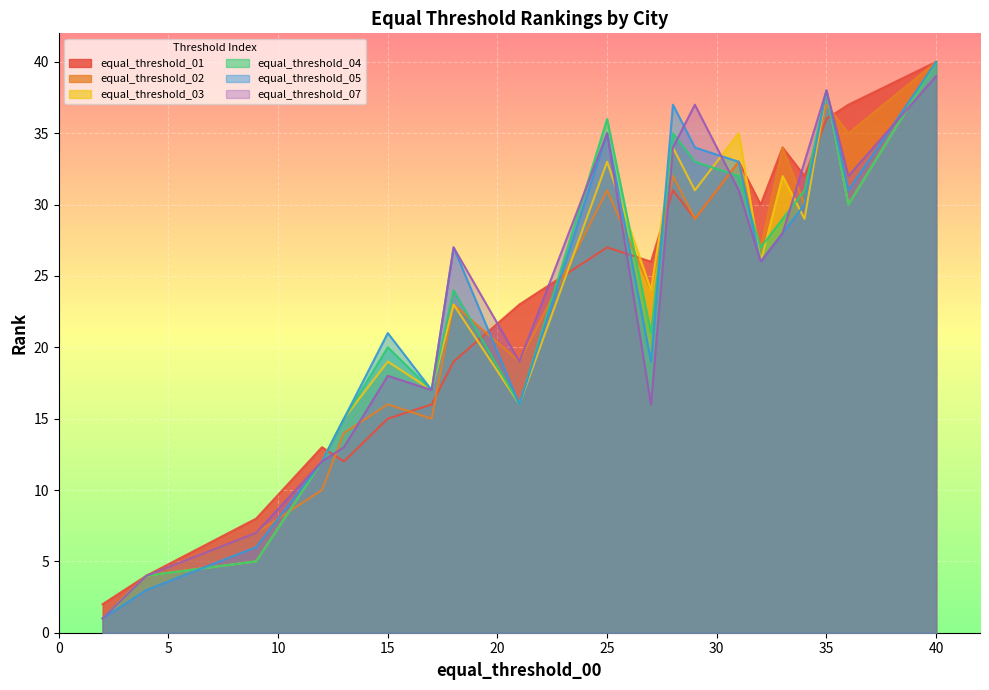

The value of equal_threshold_04 at Changchun is 17. True or false?

False